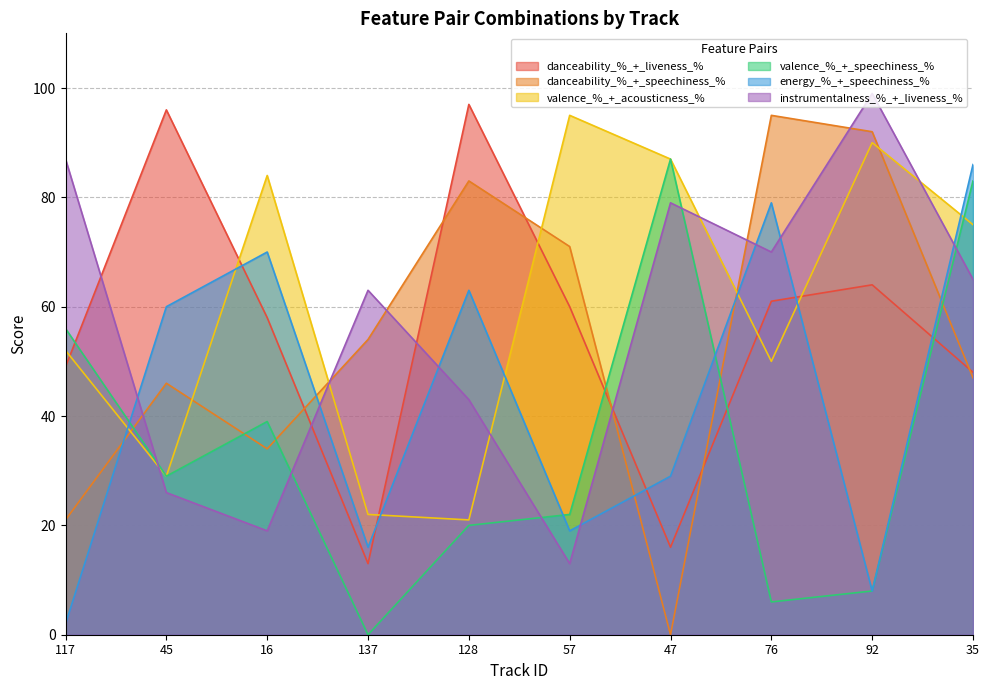

Between 16 and 76, which is larger?

76